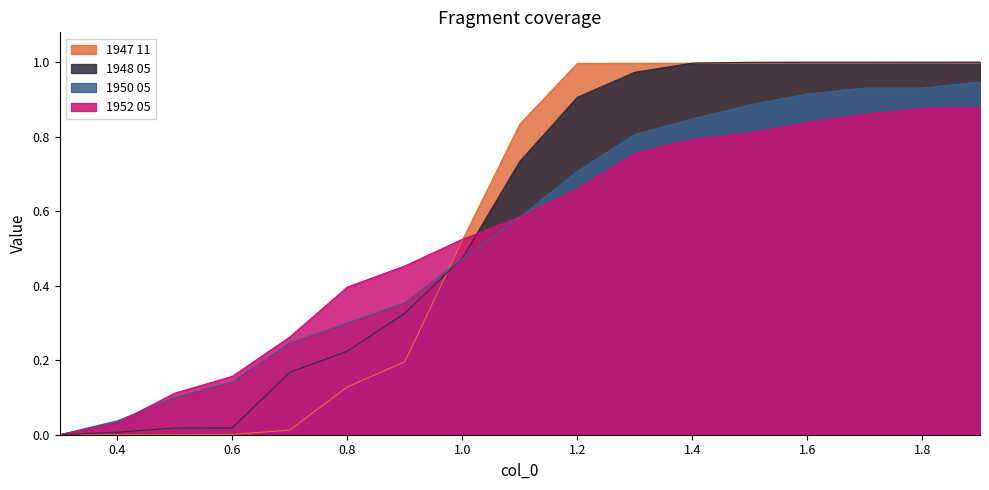

Reading left to right, extract all data points from this chart.

1947 11: 0.3=0.0	0.4=0.0	0.5=0.0	0.6=0.0	0.7=0.0	0.8=0.1	0.9=0.2	1.0=0.5	1.1=0.8	1.2=1.0	1.3=1.0	1.4=1.0	1.5=1.0	1.6=1.0	1.7=1.0	1.8=1.0	1.9=1.0
1948 05: 0.3=0.0	0.4=0.0	0.5=0.0	0.6=0.0	0.7=0.2	0.8=0.2	0.9=0.3	1.0=0.5	1.1=0.7	1.2=0.9	1.3=1.0	1.4=1.0	1.5=1.0	1.6=1.0	1.7=1.0	1.8=1.0	1.9=1.0
1950 05: 0.3=0.0	0.4=0.0	0.5=0.1	0.6=0.1	0.7=0.2	0.8=0.3	0.9=0.4	1.0=0.5	1.1=0.6	1.2=0.7	1.3=0.8	1.4=0.8	1.5=0.9	1.6=0.9	1.7=0.9	1.8=0.9	1.9=0.9
1952 05: 0.3=0.0	0.4=0.0	0.5=0.1	0.6=0.2	0.7=0.3	0.8=0.4	0.9=0.5	1.0=0.5	1.1=0.6	1.2=0.7	1.3=0.8	1.4=0.8	1.5=0.8	1.6=0.8	1.7=0.9	1.8=0.9	1.9=0.9